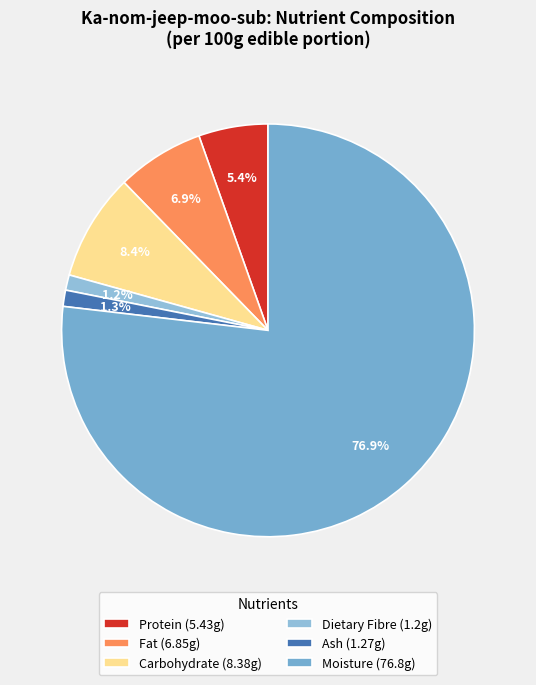

What is the ratio of the value at Moisture to the value at Ash?

60.5